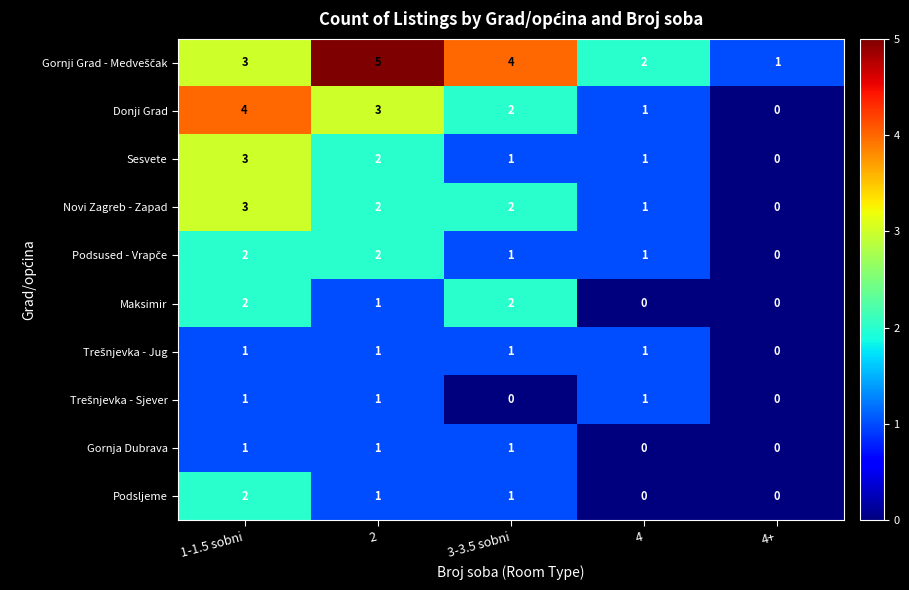

Which category has the highest value across all series?

2